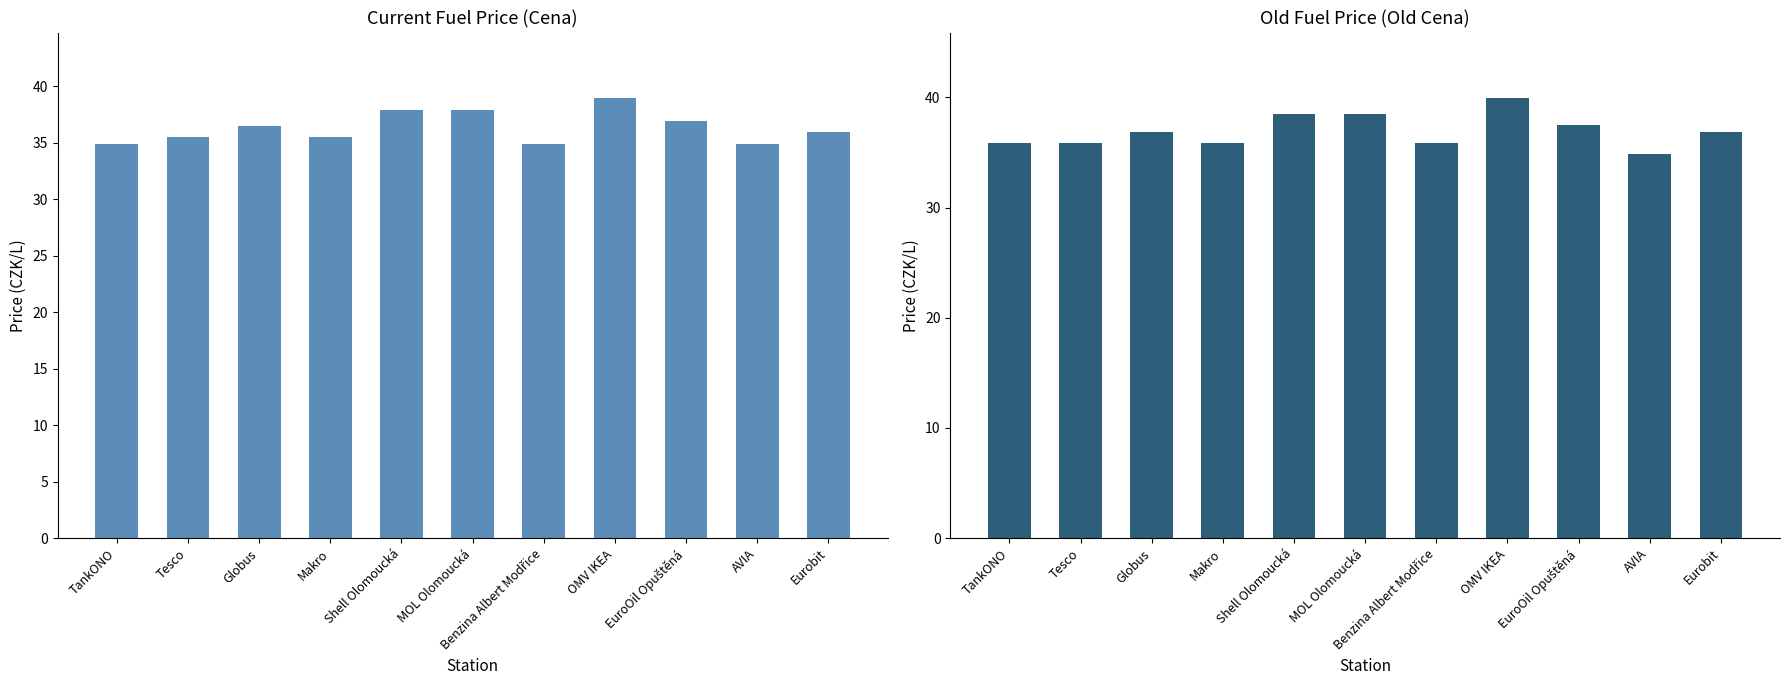

List the series in order of their peak value, lowest first.

Cena, Old Cena